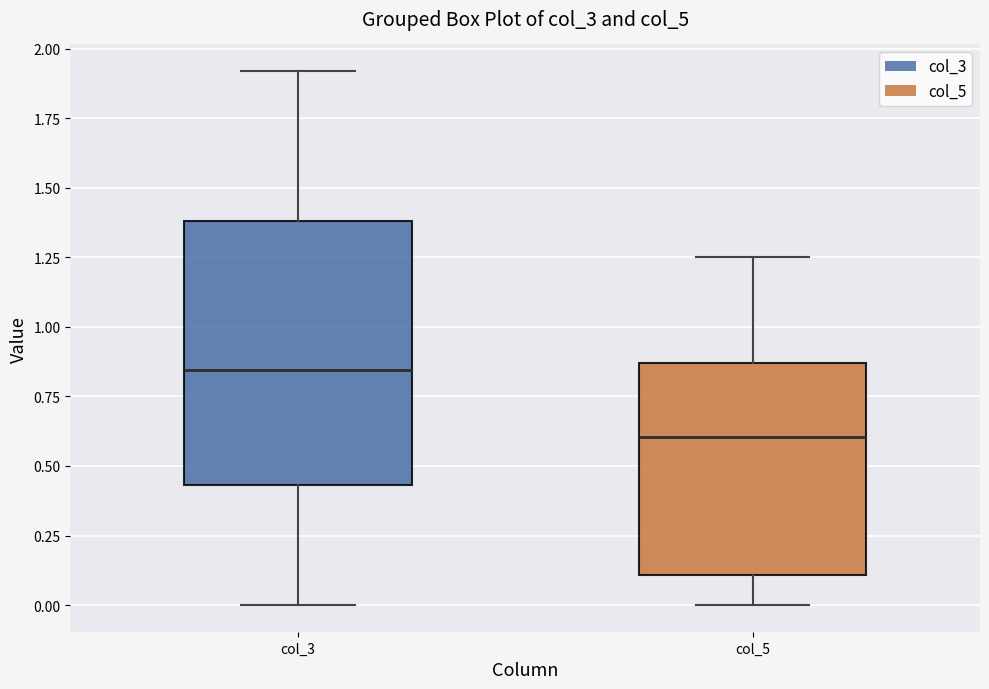

Which box has the highest median line?

col_3